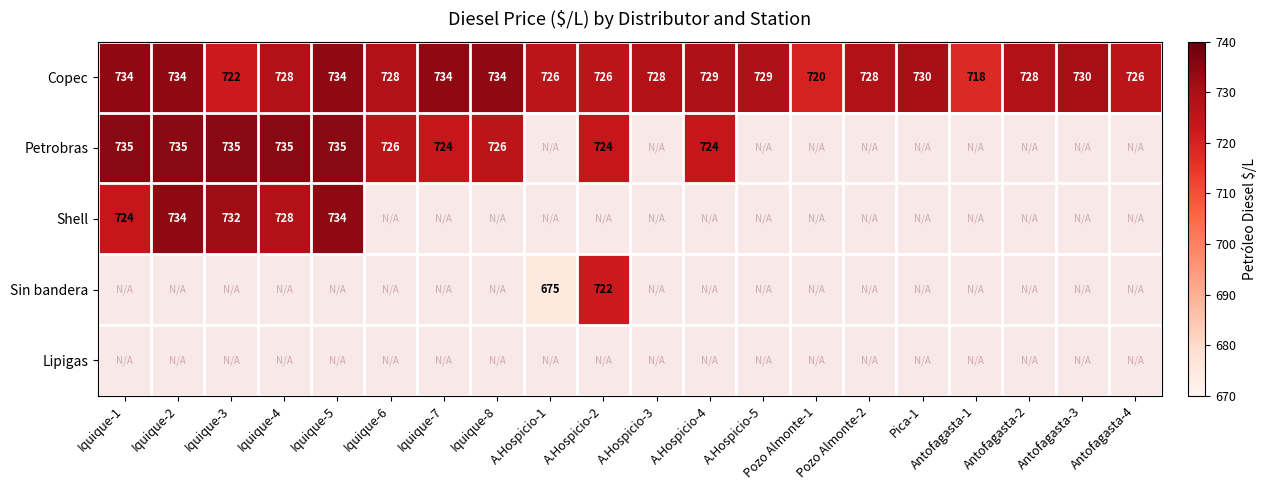

How many series are shown in this chart?

5